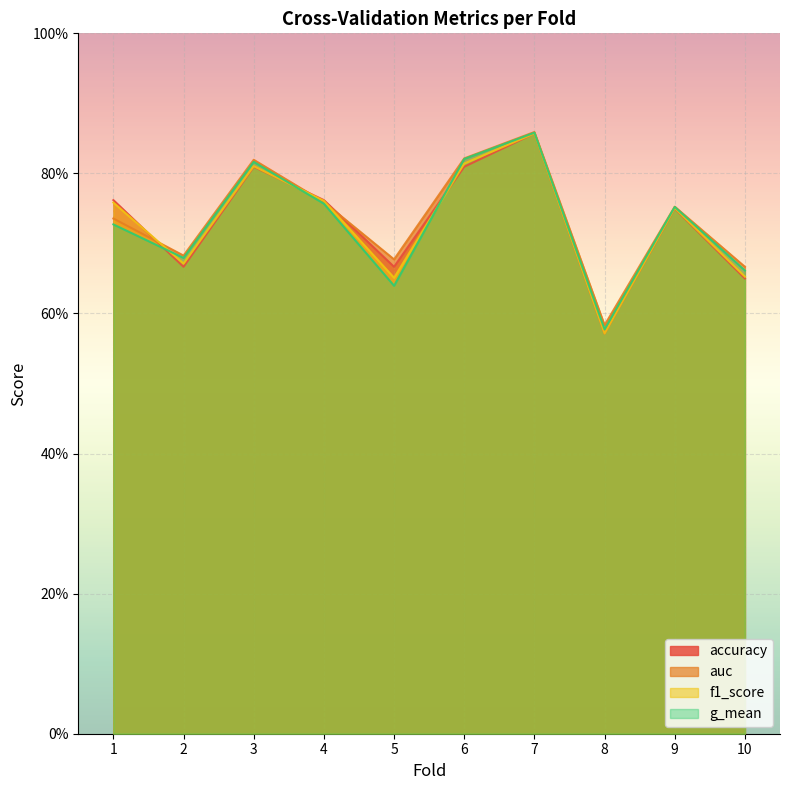

How many data points does each series have?

10